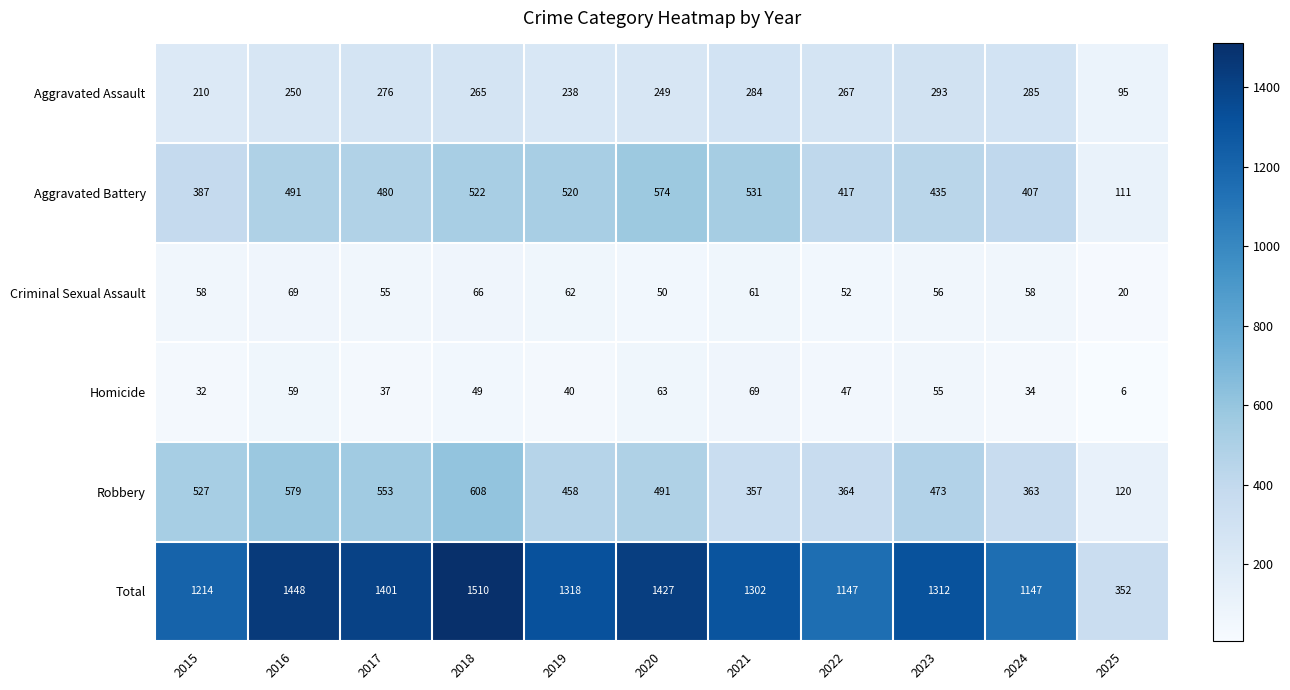

What is the sum of the Homicide values at 2021 and 2015?

101